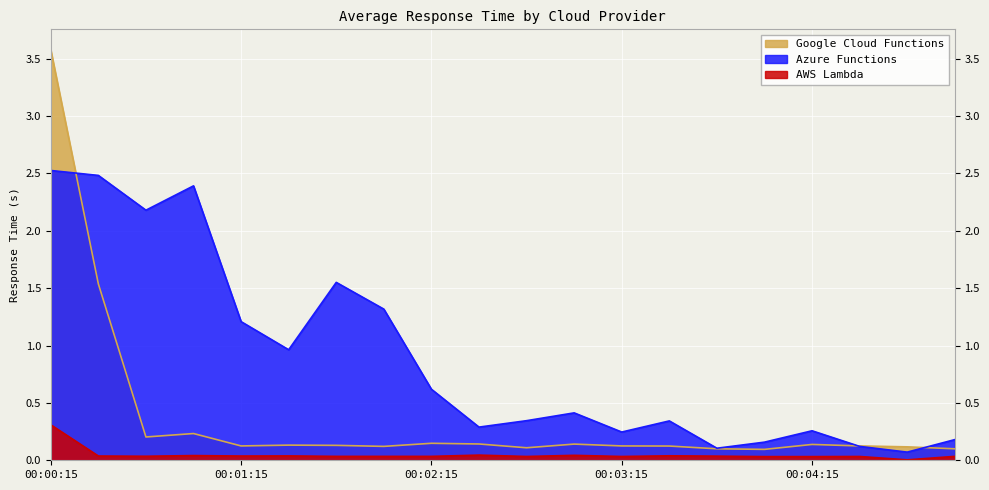

True or false: Azure Functions has a value of 1.6 at 00:01:45.

True